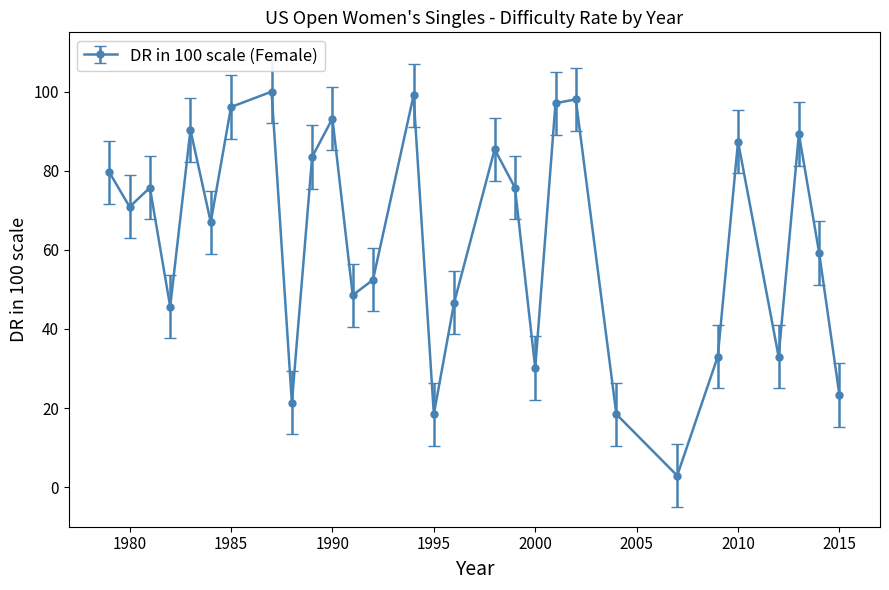

What is the value of the 16th point from the left?

46.6